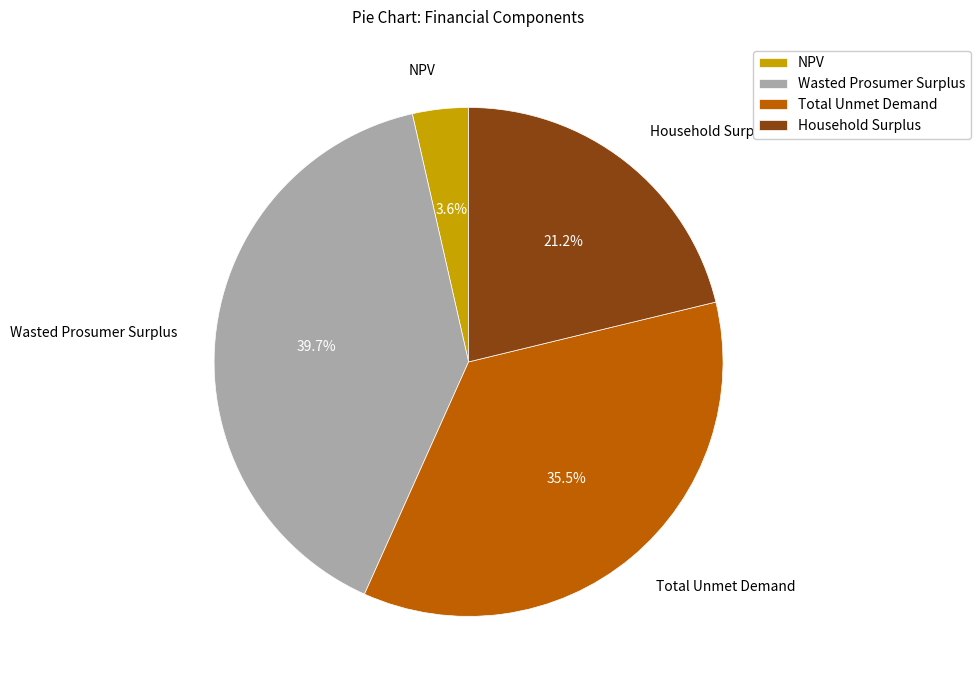

To the nearest percent, what is the difference between the largest and smallest slice percentages?

36%